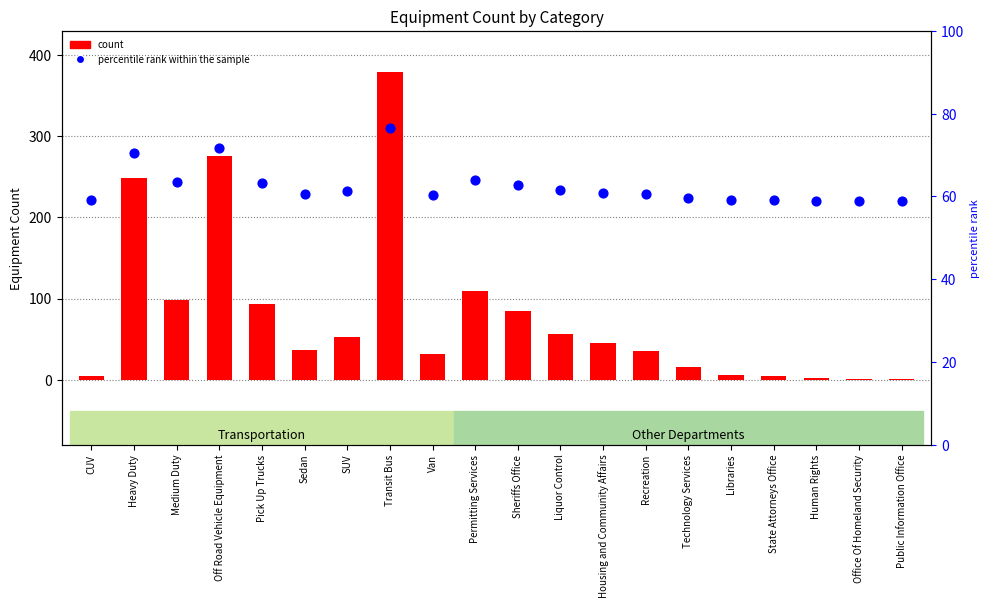

What is the total value across all series at Medium Duty?

341.3